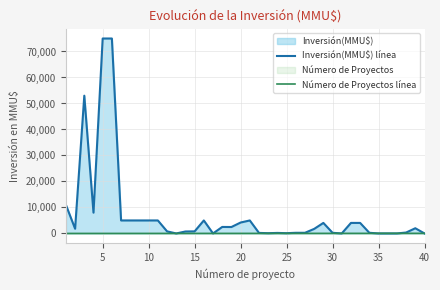

Which series has the largest total across all categories?

Inversión(MMU$) línea